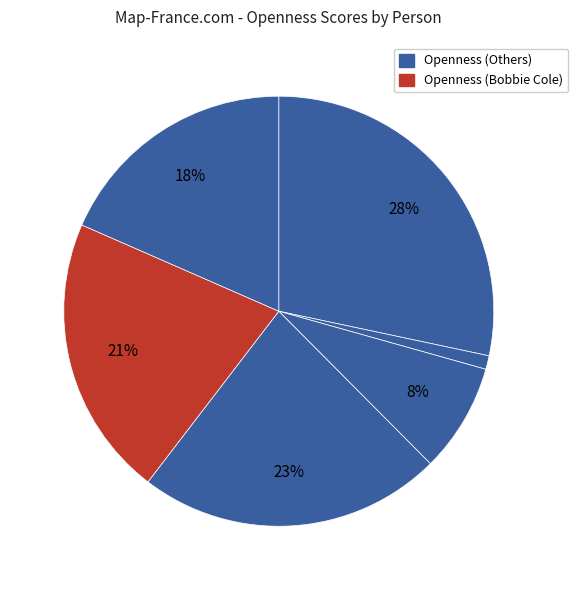

How many slices are in this pie chart?

6